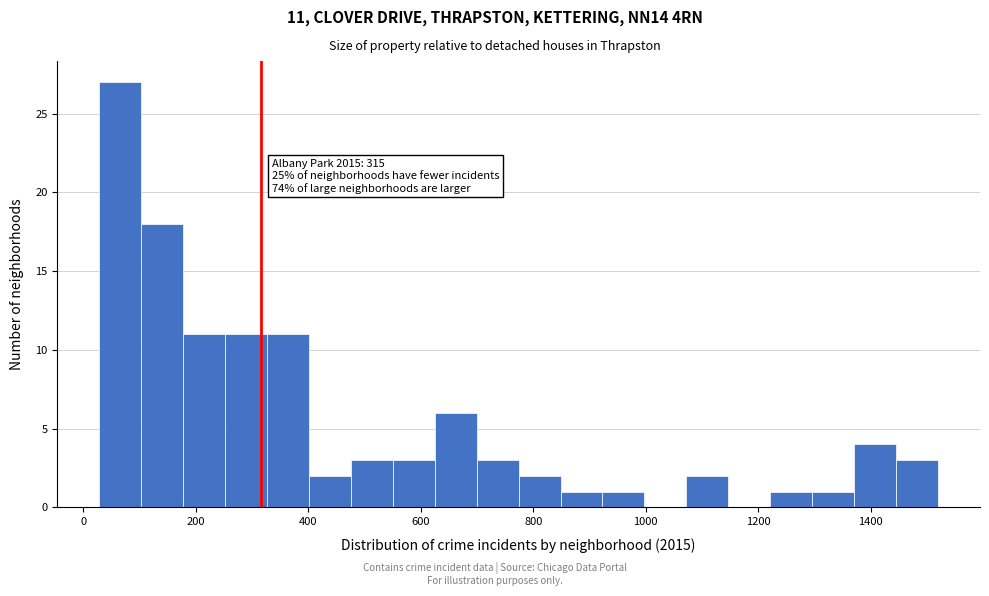

Around what value on the x-axis is the tallest bar? Give the approximate position of its centre, as read against the axis.

60